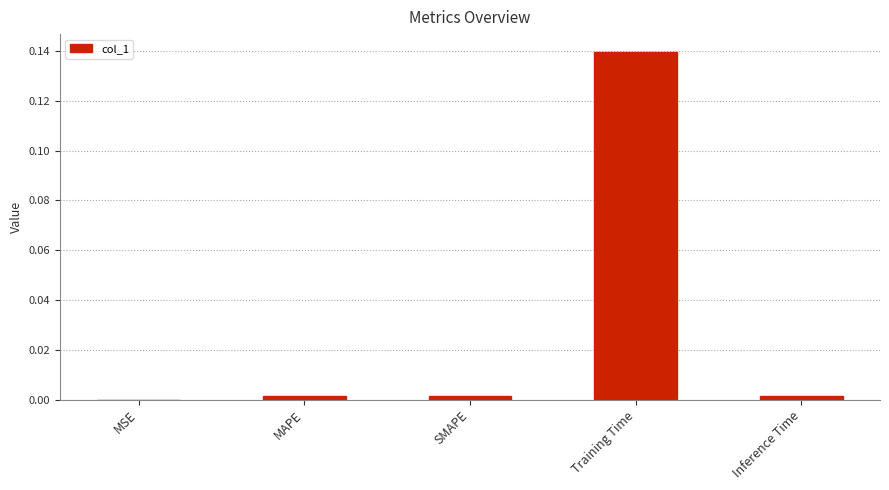

Which label corresponds to the largest value in the chart?

Training Time